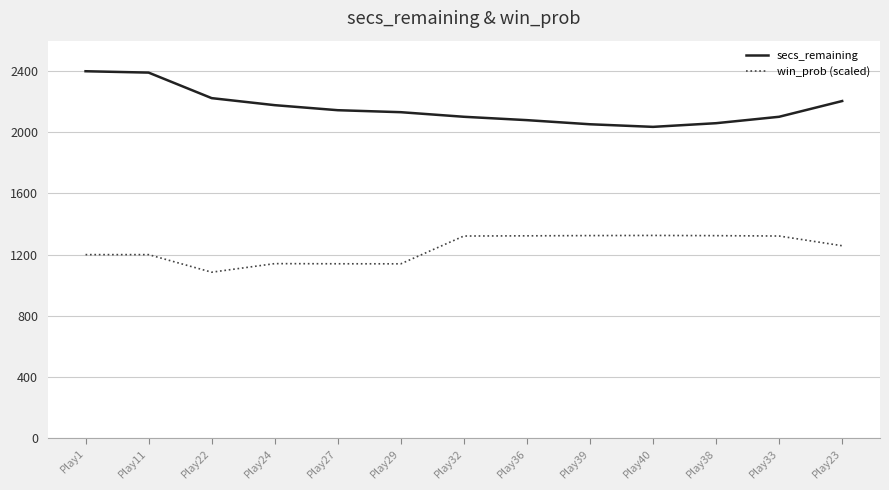

True or false: secs_remaining and win_prob (scaled) cross at least once.

False